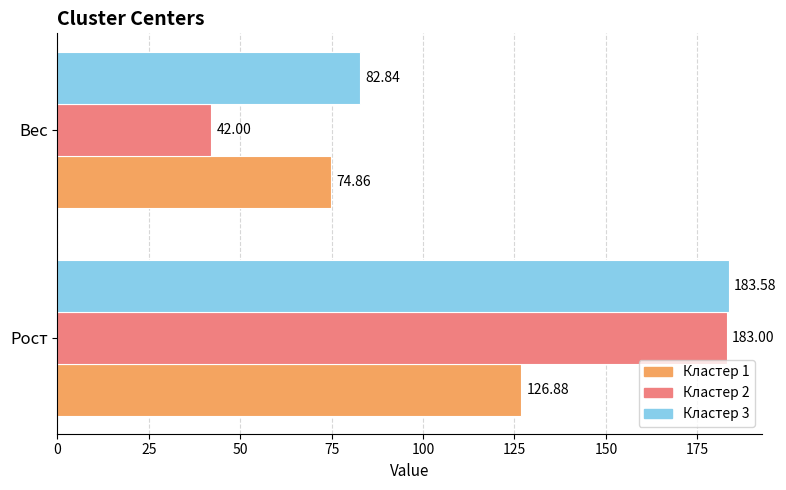

What are all the series names shown in the legend?

Кластер 1, Кластер 2, Кластер 3